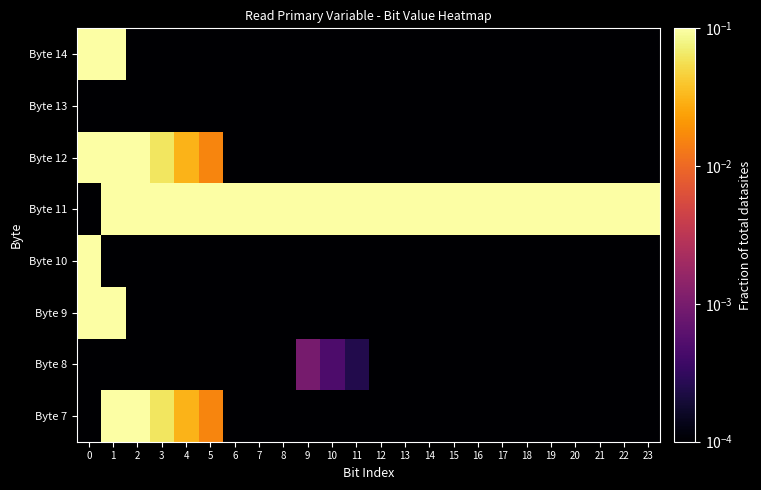

Reading right to left, list all the values displayed in this chart.

Byte 7: 23=0.0	22=0.0	21=0.0	20=0.0	19=0.0	18=0.0	17=0.0	16=0.0	15=0.0	14=0.0	13=0.0	12=0.0	11=0.0	10=0.0	9=0.0	8=0.0	7=0.0	6=0.0	5=0.0	4=0.0	3=0.1	2=0.1	1=0.2	0=0.0
Byte 8: 23=0.0	22=0.0	21=0.0	20=0.0	19=0.0	18=0.0	17=0.0	16=0.0	15=0.0	14=0.0	13=0.0	12=0.0	11=0.0	10=0.0	9=0.0	8=0.0	7=0.0	6=0.0	5=0.0	4=0.0	3=0.0	2=0.0	1=0.0	0=0.0
Byte 9: 23=0.0	22=0.0	21=0.0	20=0.0	19=0.0	18=0.0	17=0.0	16=0.0	15=0.0	14=0.0	13=0.0	12=0.0	11=0.0	10=0.0	9=0.0	8=0.0	7=0.0	6=0.0	5=0.0	4=0.0	3=0.0	2=0.0	1=0.5	0=1.5
Byte 10: 23=0.0	22=0.0	21=0.0	20=0.0	19=0.0	18=0.0	17=0.0	16=0.0	15=0.0	14=0.0	13=0.0	12=0.0	11=0.0	10=0.0	9=0.0	8=0.0	7=0.0	6=0.0	5=0.0	4=0.0	3=0.0	2=0.0	1=0.0	0=1.0
Byte 11: 23=23.0	22=22.0	21=21.0	20=20.0	19=19.0	18=18.0	17=17.0	16=16.0	15=15.0	14=14.0	13=13.0	12=12.0	11=11.0	10=10.0	9=9.0	8=8.0	7=7.0	6=6.0	5=5.0	4=4.0	3=3.0	2=2.0	1=1.0	0=0.0
Byte 12: 23=0.0	22=0.0	21=0.0	20=0.0	19=0.0	18=0.0	17=0.0	16=0.0	15=0.0	14=0.0	13=0.0	12=0.0	11=0.0	10=0.0	9=0.0	8=0.0	7=0.0	6=0.0	5=0.0	4=0.0	3=0.1	2=0.1	1=0.2	0=2.0
Byte 13: 23=0.0	22=0.0	21=0.0	20=0.0	19=0.0	18=0.0	17=0.0	16=0.0	15=0.0	14=0.0	13=0.0	12=0.0	11=0.0	10=0.0	9=0.0	8=0.0	7=0.0	6=0.0	5=0.0	4=0.0	3=0.0	2=0.0	1=0.0	0=0.0
Byte 14: 23=0.0	22=0.0	21=0.0	20=0.0	19=0.0	18=0.0	17=0.0	16=0.0	15=0.0	14=0.0	13=0.0	12=0.0	11=0.0	10=0.0	9=0.0	8=0.0	7=0.0	6=0.0	5=0.0	4=0.0	3=0.0	2=0.0	1=0.5	0=1.5